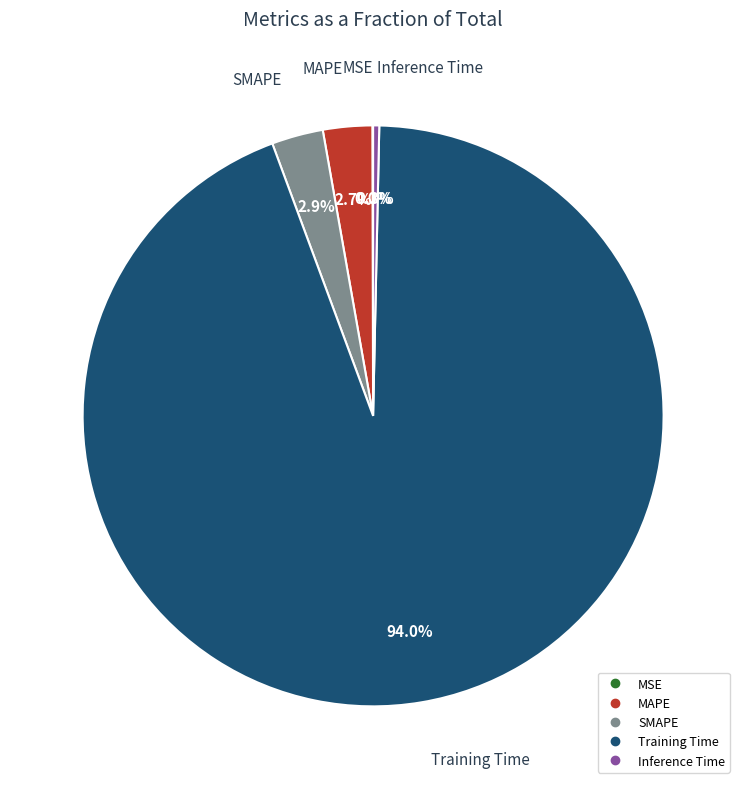

Which has a higher value, MAPE or Inference Time?

MAPE